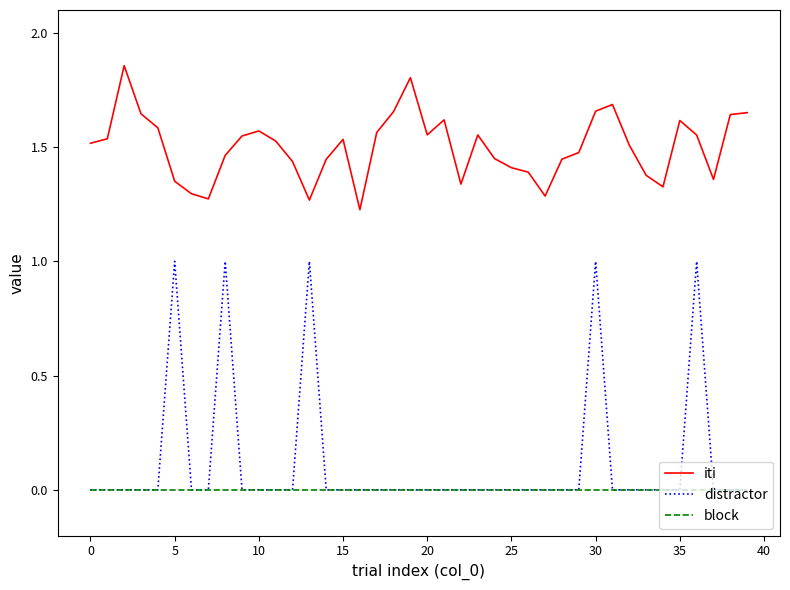

What are all the series names shown in the legend?

iti, distractor, block